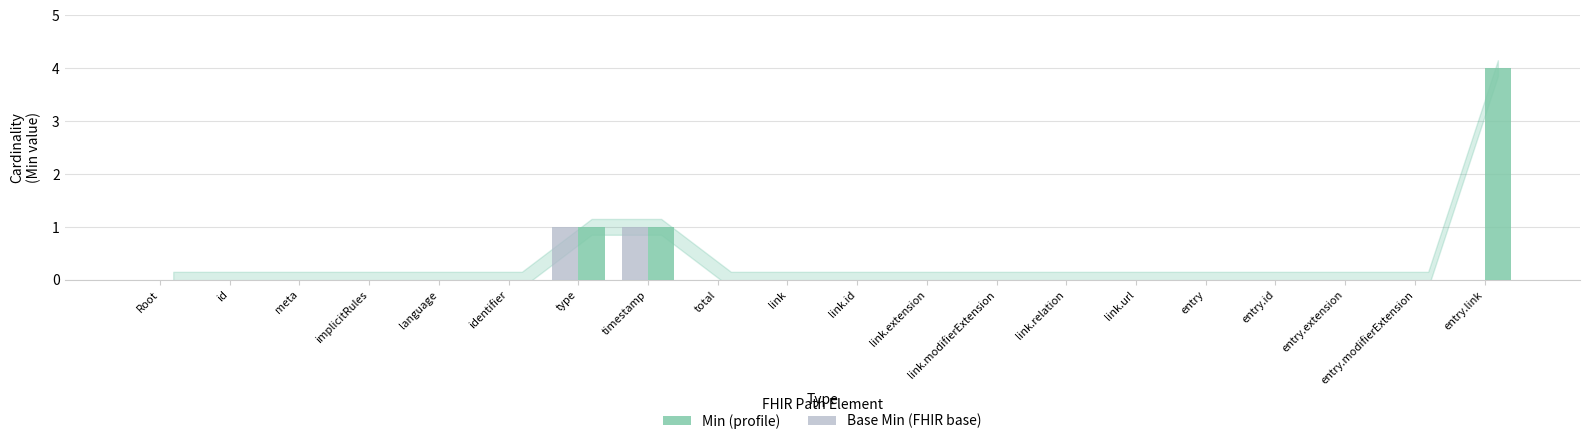

How many groups of bars are there?

20